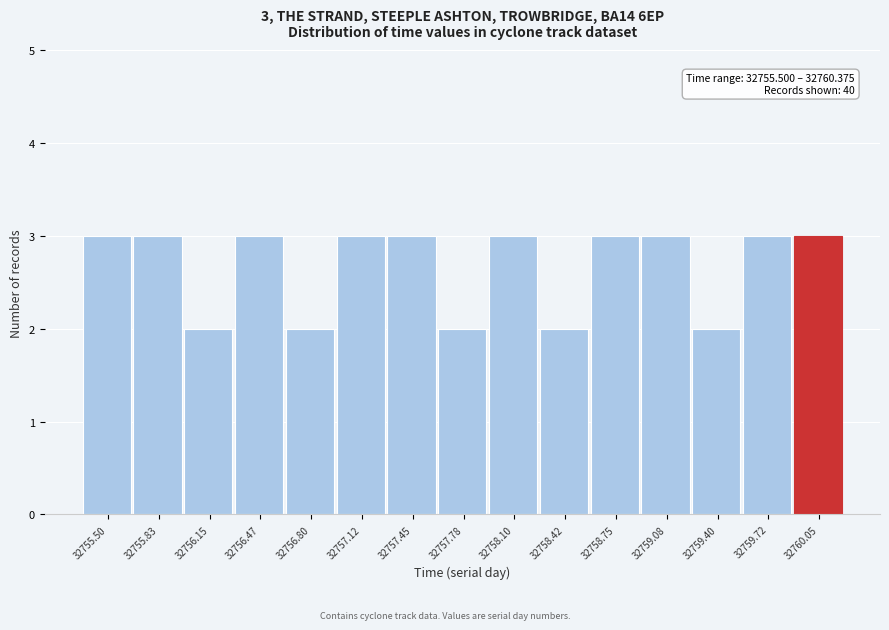

Reading right to left, transcribe all the data shown in this chart.

32760.05=3	32759.72=3	32759.40=2	32759.08=3	32758.75=3	32758.42=2	32758.10=3	32757.78=2	32757.45=3	32757.12=3	32756.80=2	32756.47=3	32756.15=2	32755.83=3	32755.50=3